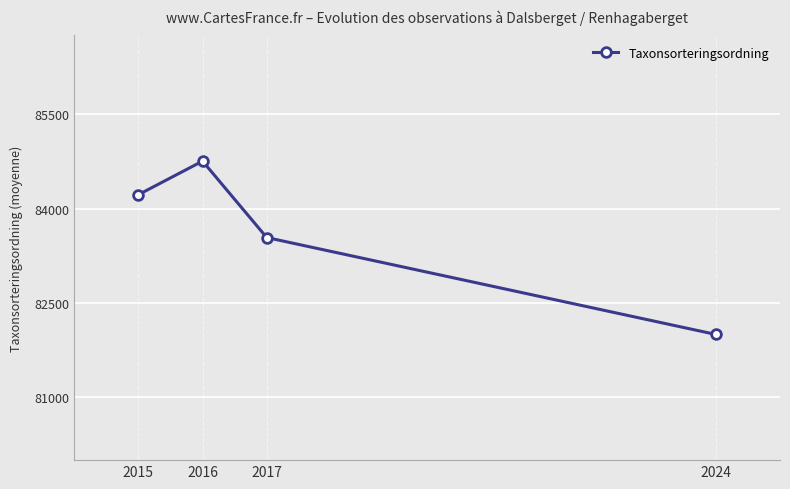

Does the chart display data point markers on the line(s)?

Yes